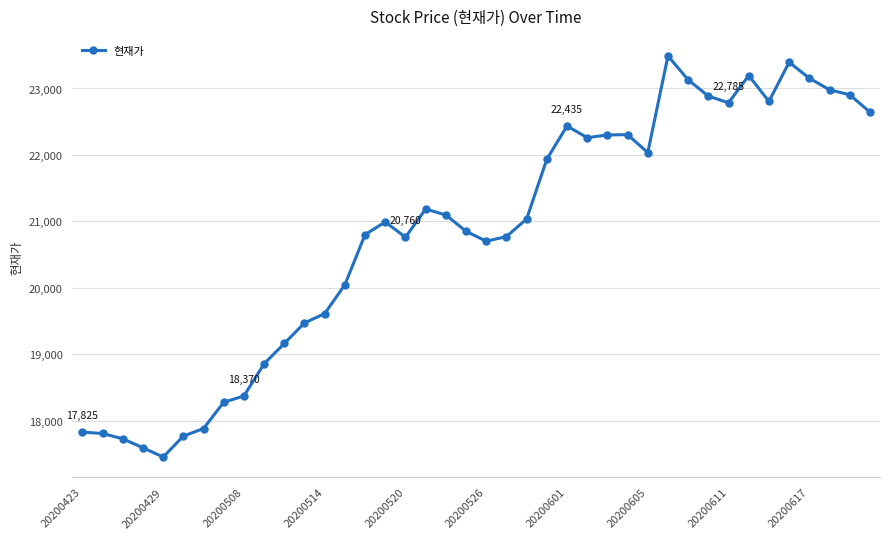

What is the value of the 30th point from the left?

23490